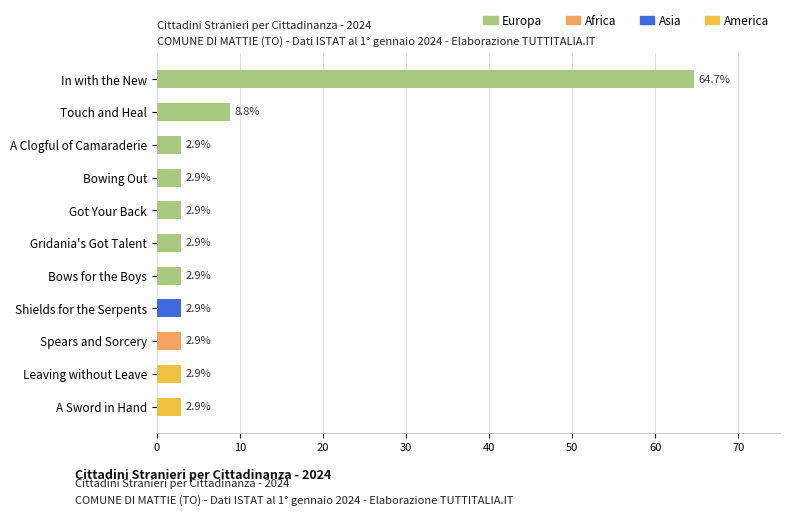

Is it true that Europa equals 0.0 at Shields for the Serpents?

True